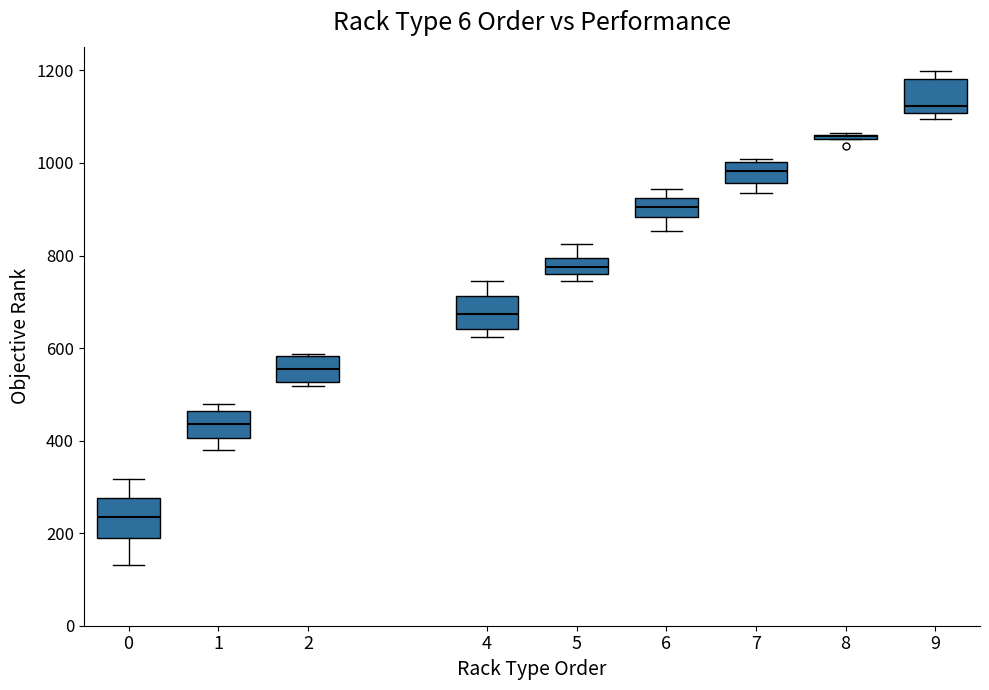

Reading left to right, transcribe this box plot: for each box, give where its median line is, the range the box spans, and where its two whiskers end, as read against the y-axis. The values are not printed on the chart, so give them approximately, as read against the axis.

0: median 240, box 200 to 280, whiskers 140 to 320
1: median 440, box 400 to 460, whiskers 380 to 480
2: median 560, box 520 to 580, whiskers 520 (just below the box's lower edge) to 580
4: median 680, box 640 to 720, whiskers 620 to 740
5: median 780, box 760 to 800, whiskers 740 to 820
6: median 900, box 880 to 920, whiskers 860 to 940
7: median 980, box 960 to 1000, whiskers 940 to 1000
8: box collapsed to a line at 1060, whiskers 1060 to 1060
9: median 1120, box 1100 to 1180, whiskers 1100 (just below the box's lower edge) to 1200